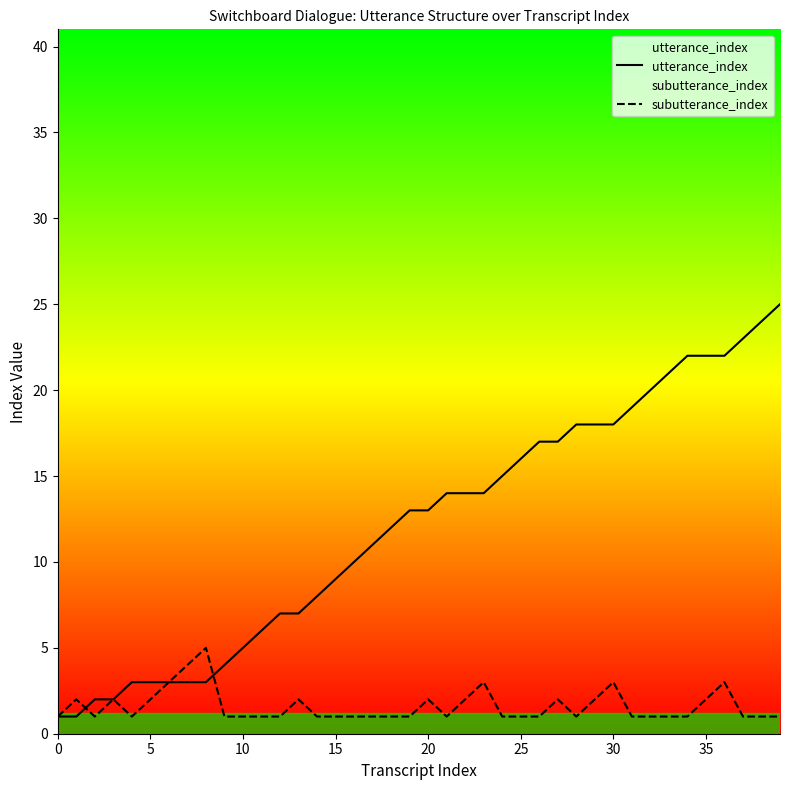

Is the value of subutterance_index at 23 greater than the value of utterance_index at 15?

Yes